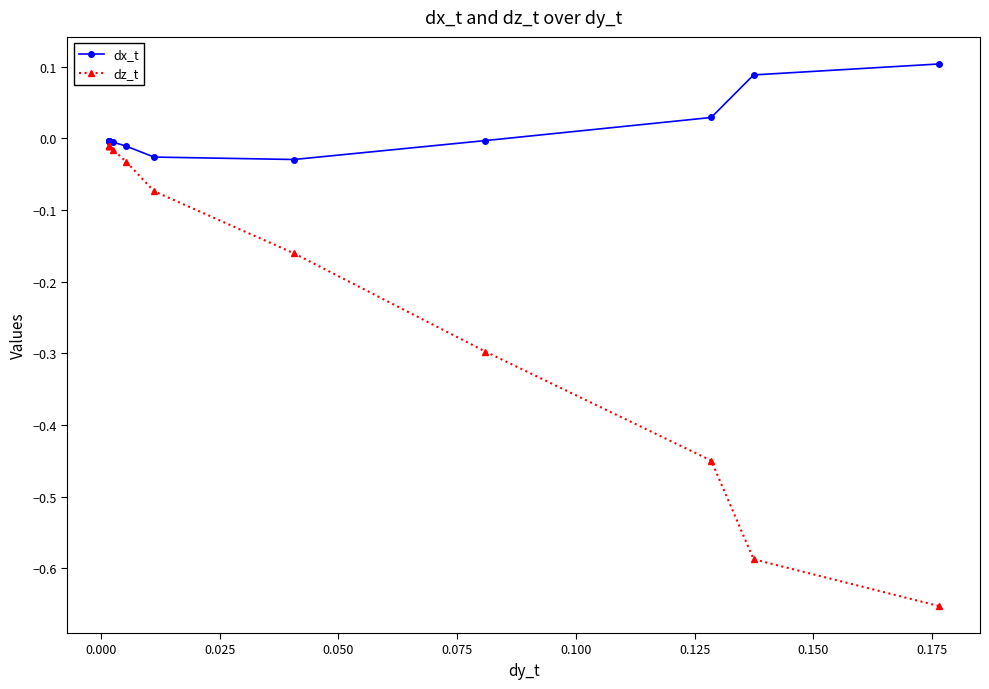

What is the average value of the dz_t series?

-0.2